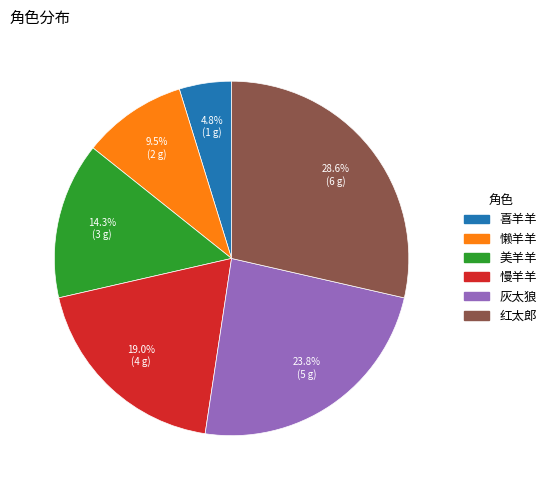

True or false: 喜羊羊 accounts for 5% of the total.

True